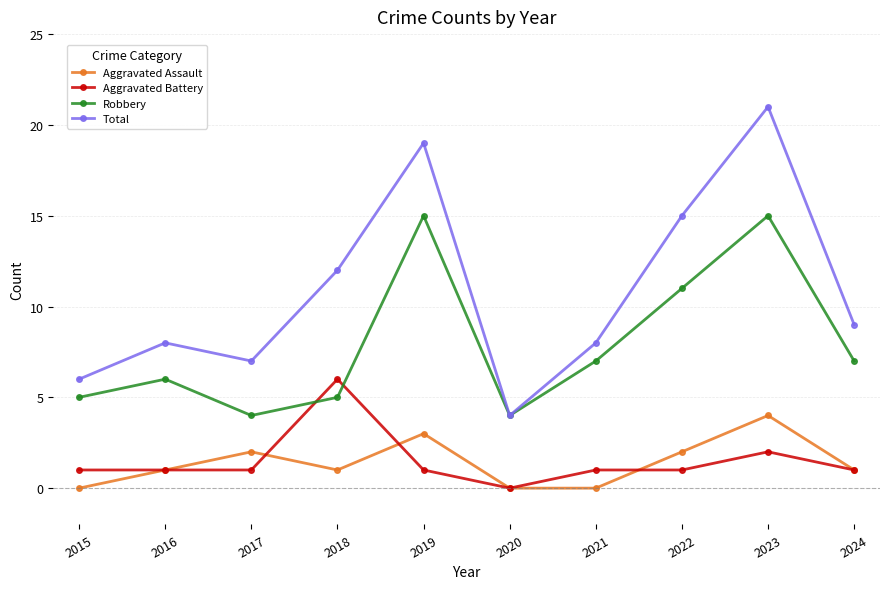

Reading left to right, extract all data points from this chart.

Aggravated Assault: 2015=0	2016=1	2017=2	2018=1	2019=3	2020=0	2021=0	2022=2	2023=4	2024=1
Aggravated Battery: 2015=1	2016=1	2017=1	2018=6	2019=1	2020=0	2021=1	2022=1	2023=2	2024=1
Robbery: 2015=5	2016=6	2017=4	2018=5	2019=15	2020=4	2021=7	2022=11	2023=15	2024=7
Total: 2015=6	2016=8	2017=7	2018=12	2019=19	2020=4	2021=8	2022=15	2023=21	2024=9